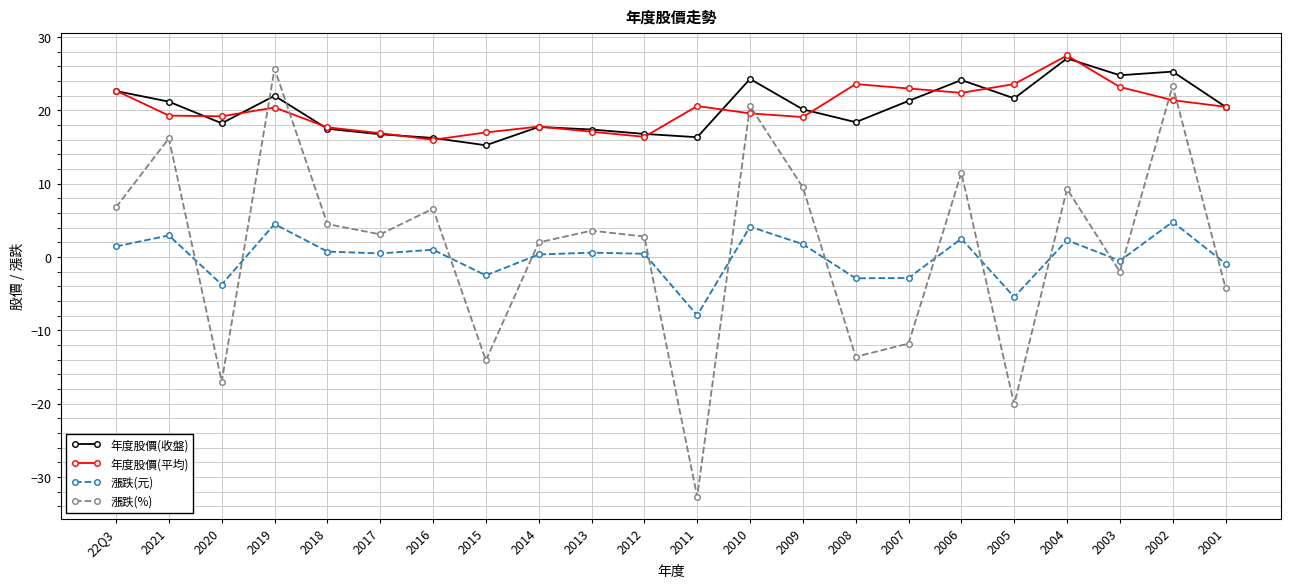

Where does the 漲跌(%) series first go above 3?

22Q3